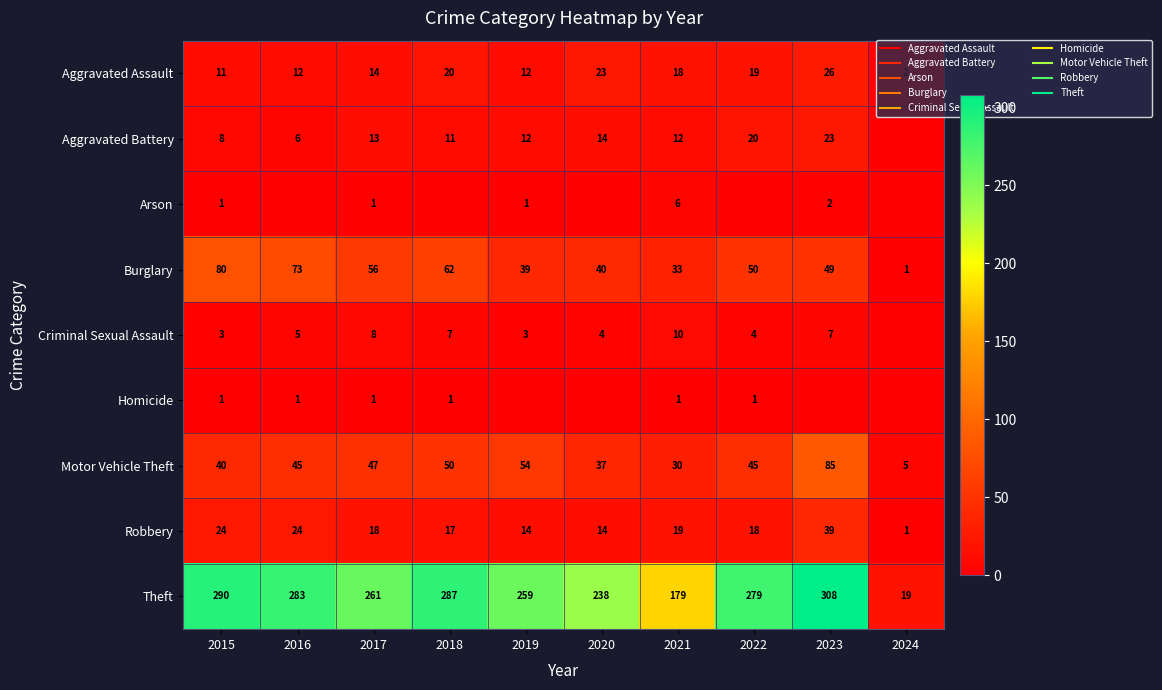

Count the number of categories in the chart.

10